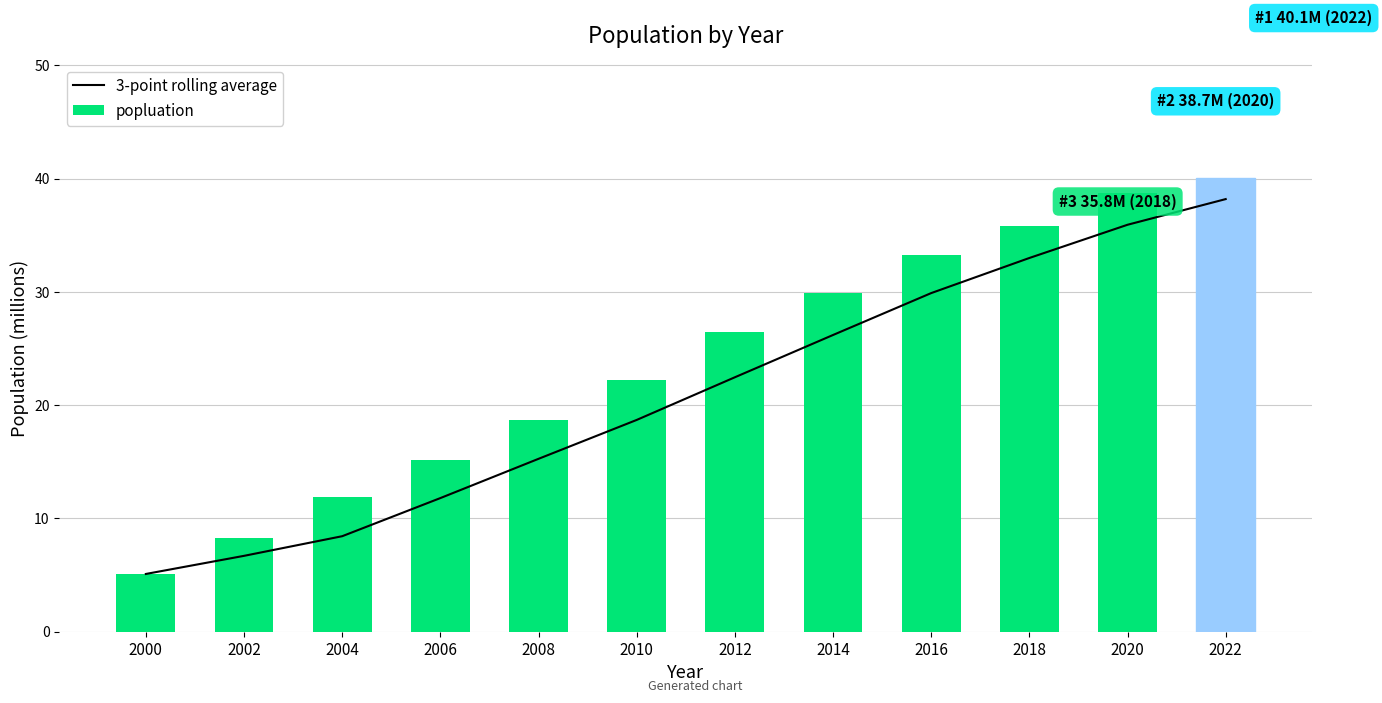

Reading right to left, what are all the values shown in this chart?

3-point rolling average: 38.2	35.9	33.0	29.9	26.2	22.5	18.7	15.3	11.8	8.4	6.7	5.1
popluation: 40.1	38.7	35.8	33.3	29.9	26.5	22.2	18.7	15.2	11.9	8.3	5.1